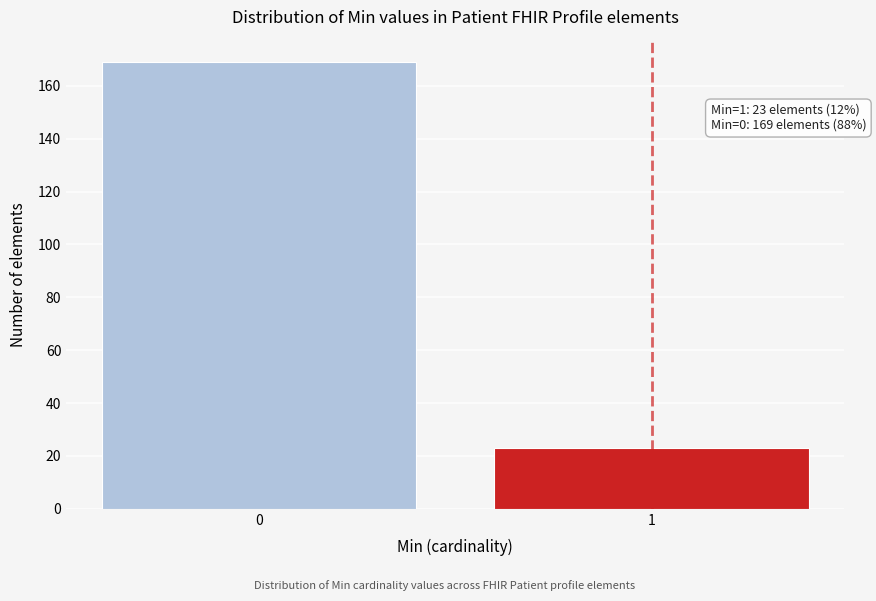

Reading left to right, extract all data points from this chart.

0=169	1=23